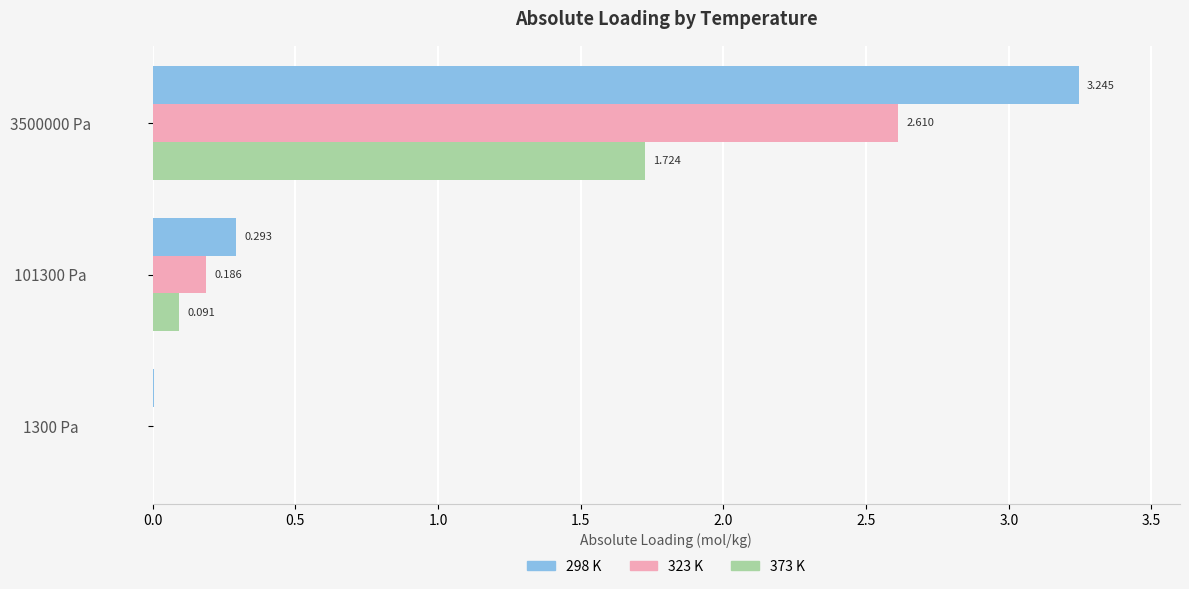

Is the value of 298 K at 3500000 Pa greater than the value of 323 K at 1300 Pa?

Yes